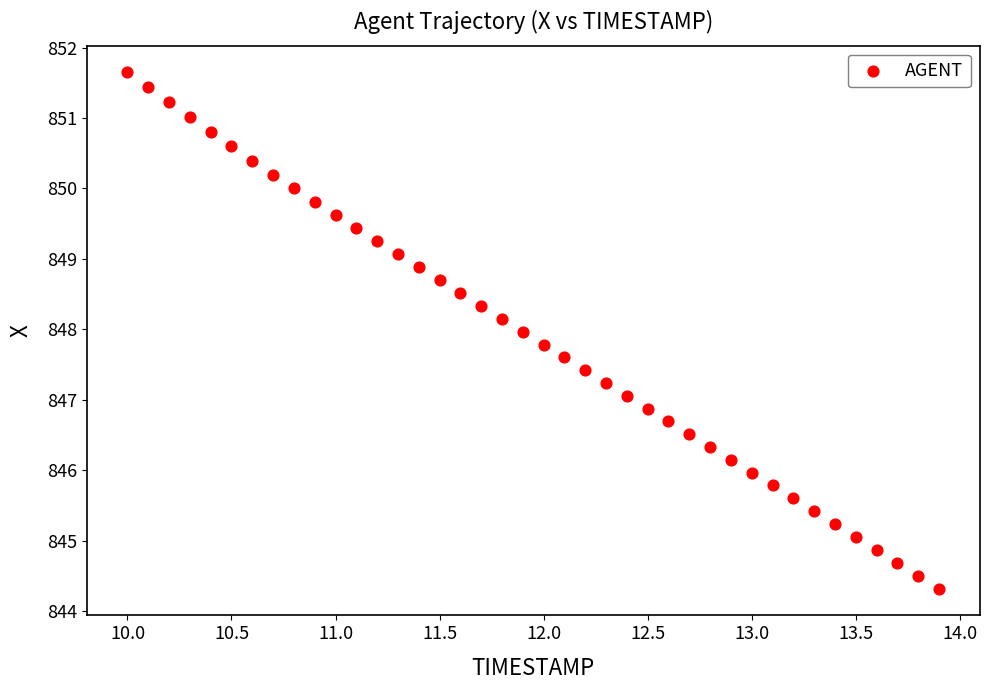

What is the range of X values (max minus min)?

3.9